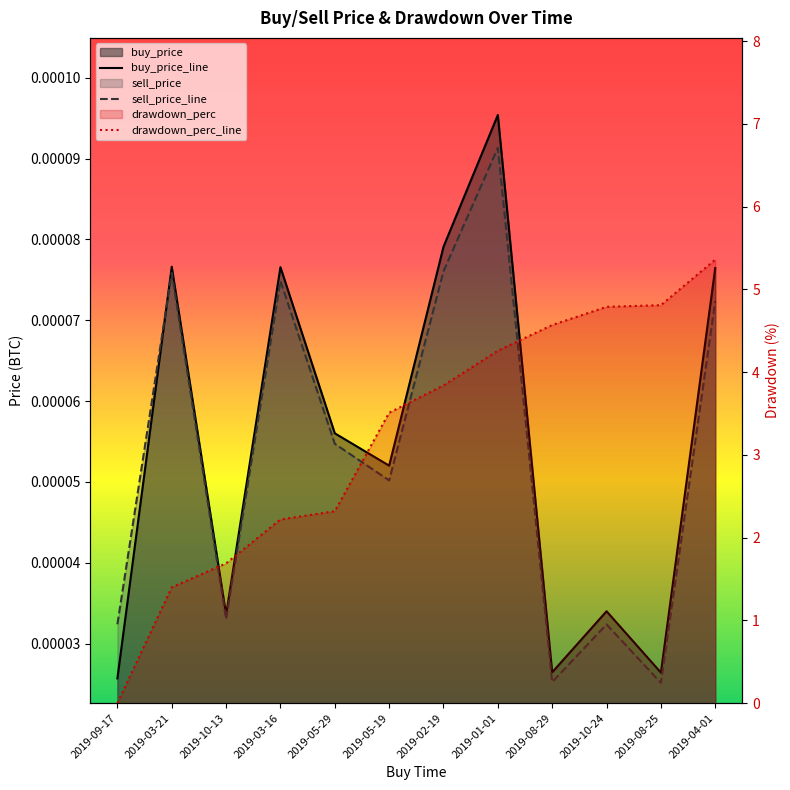

How many lines are shown in the chart?

3